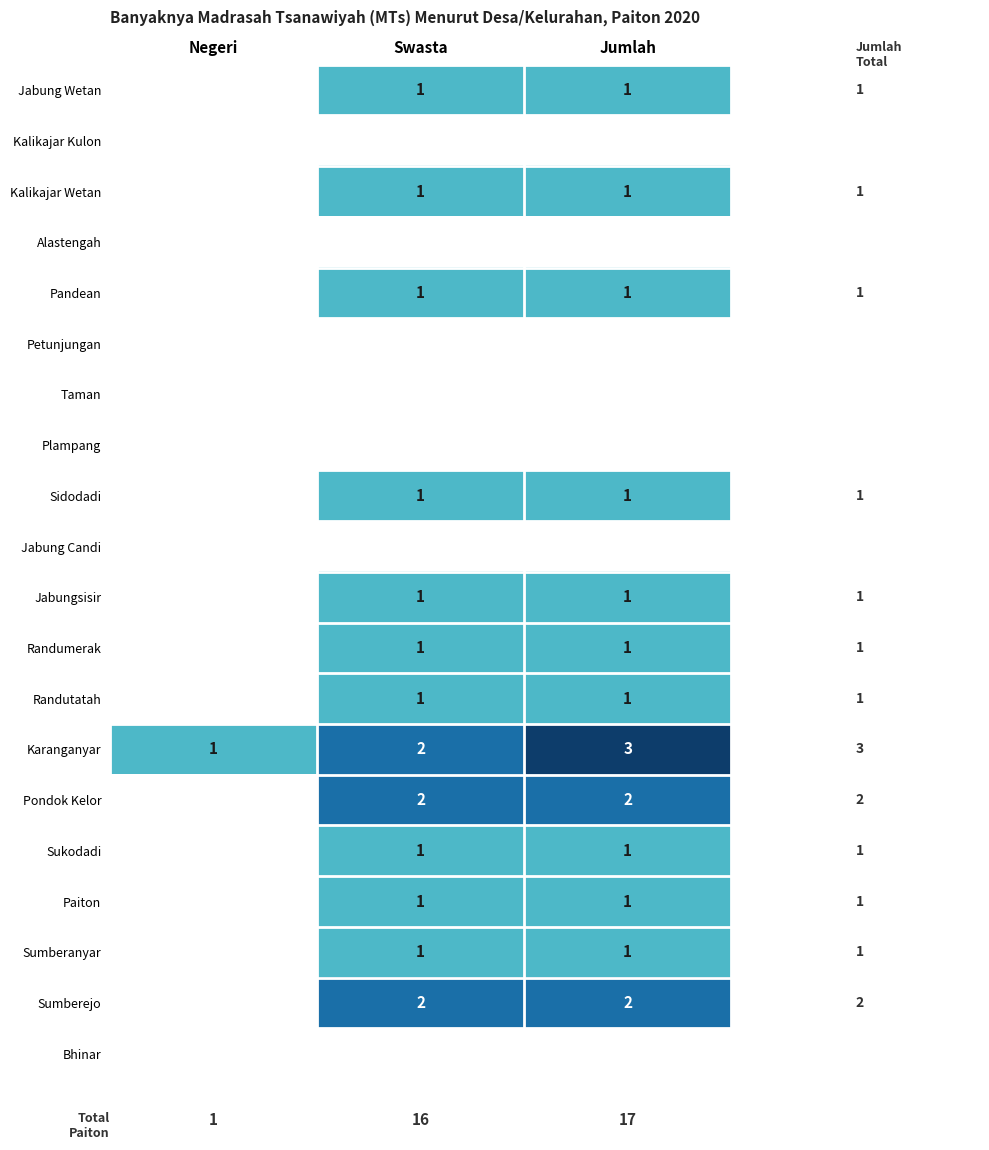

What is the spread (max minus min) of values at Swasta?

1.0